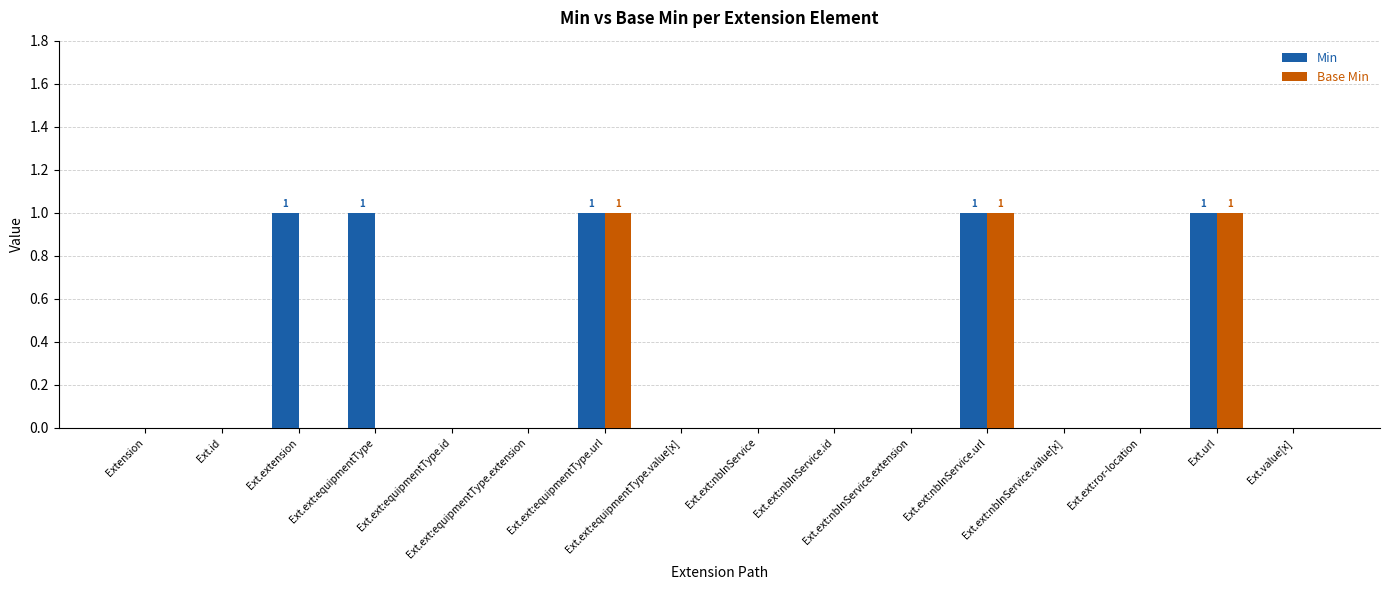

Is the value of Min at Ext.extension greater than the value of Base Min at Ext.ext:equipmentType.extension?

Yes